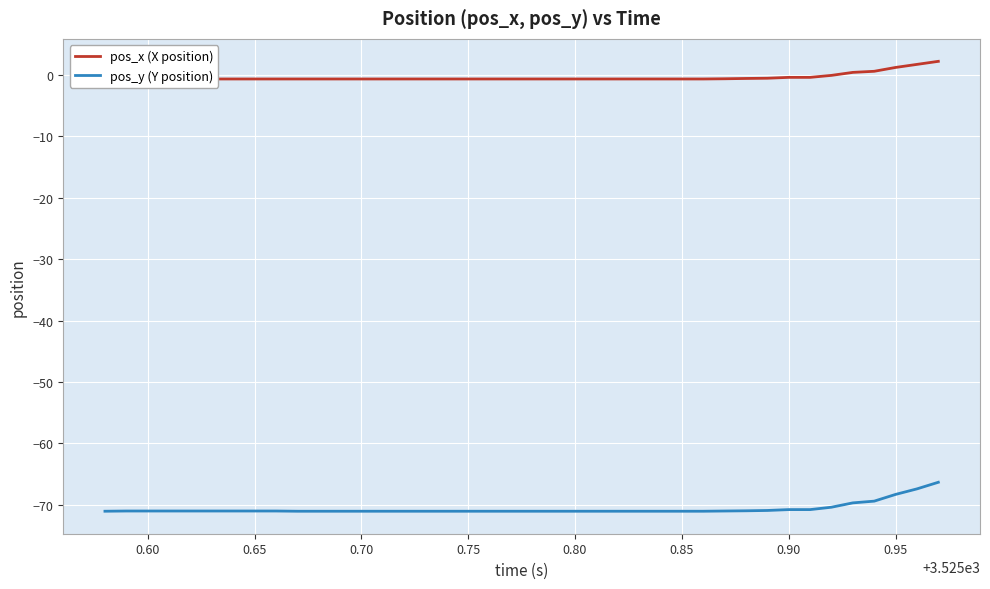

What is the minimum value for pos_y (Y position)?

-71.1